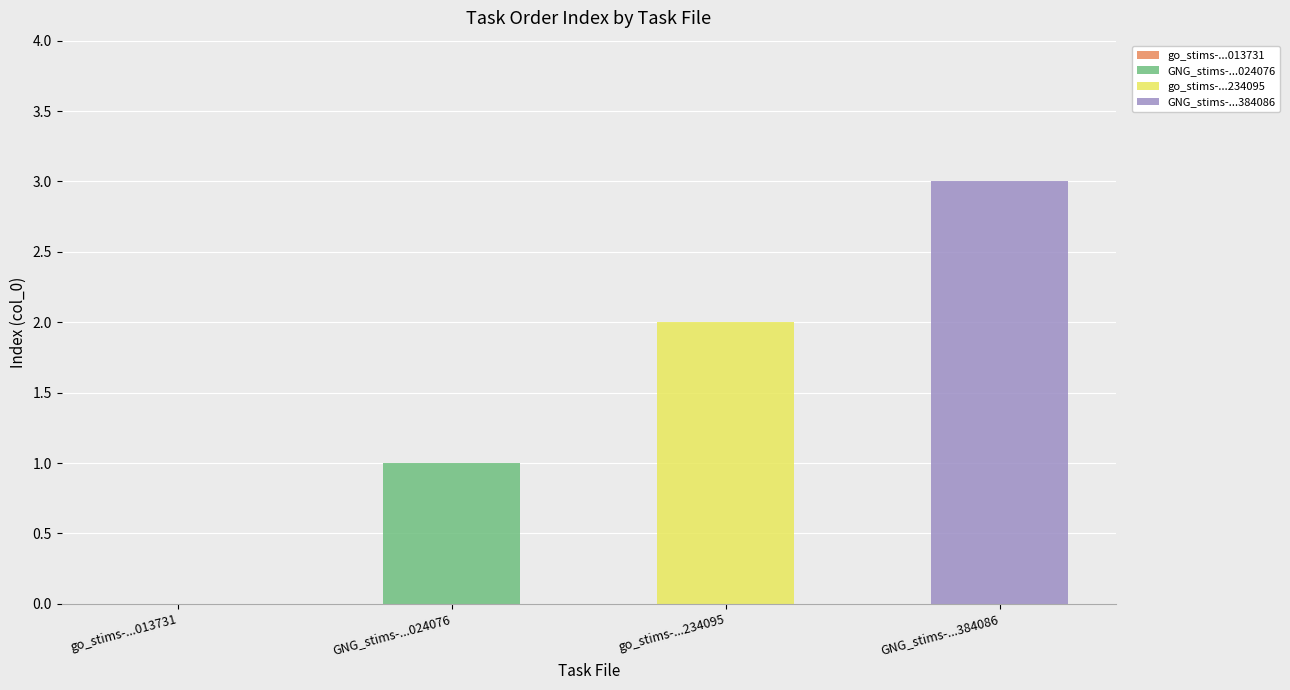

How many data points does each series have?

4